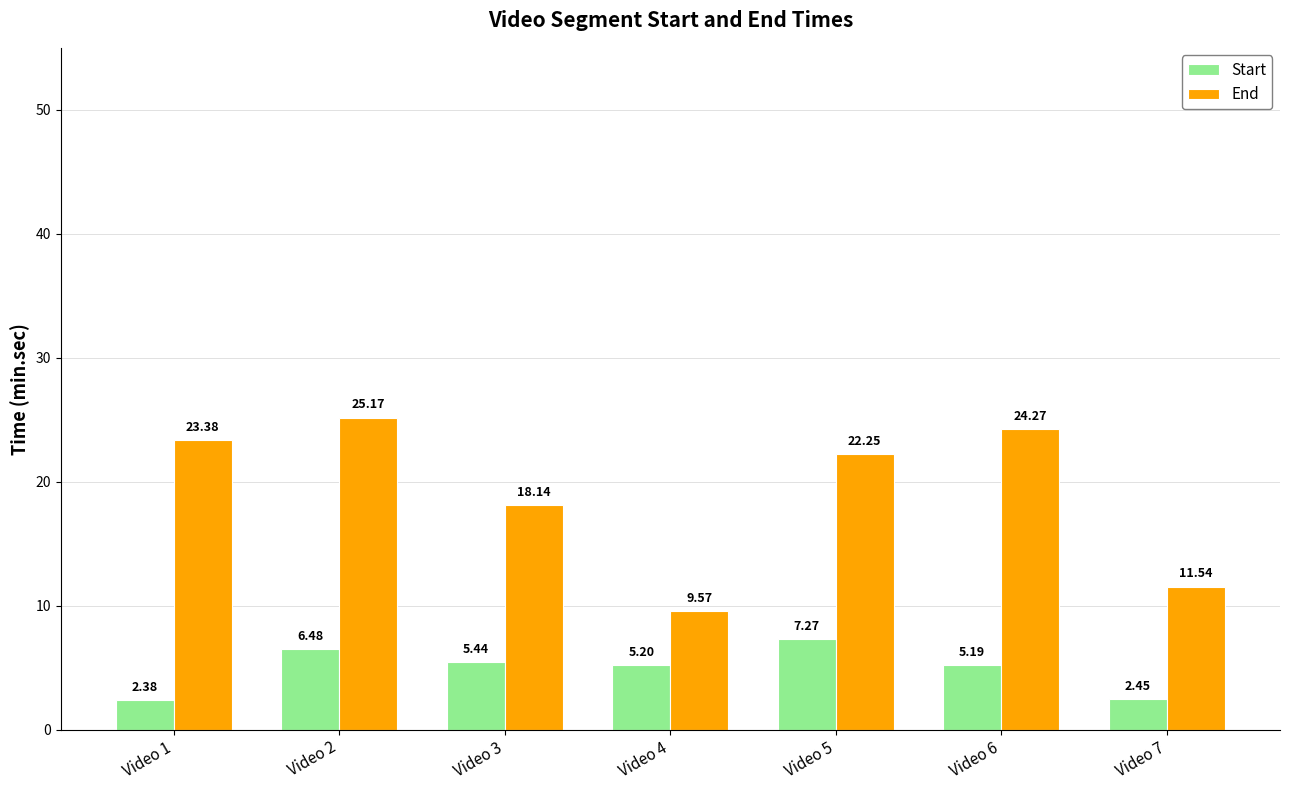

At which category is the sum across all series the highest?

Video 2